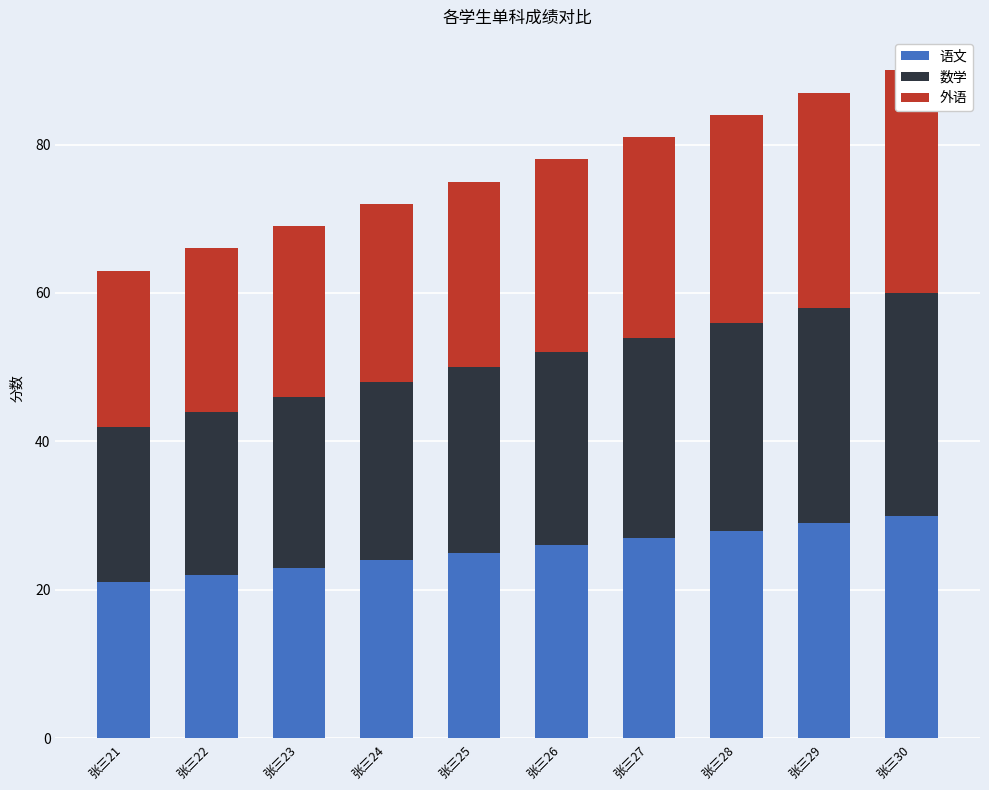

Reading left to right, what are all the values shown in this chart?

语文: 张三21=21	张三22=22	张三23=23	张三24=24	张三25=25	张三26=26	张三27=27	张三28=28	张三29=29	张三30=30
数学: 张三21=21	张三22=22	张三23=23	张三24=24	张三25=25	张三26=26	张三27=27	张三28=28	张三29=29	张三30=30
外语: 张三21=21	张三22=22	张三23=23	张三24=24	张三25=25	张三26=26	张三27=27	张三28=28	张三29=29	张三30=30